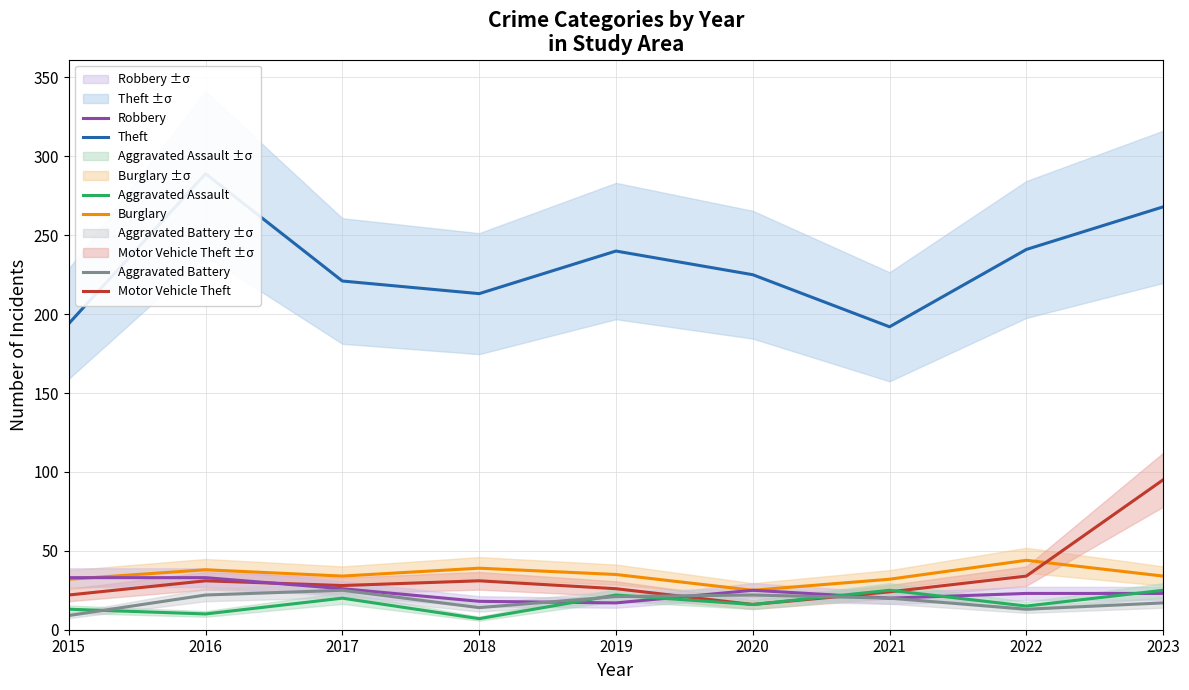

What is the spread (max minus min) of values at 2017?

201